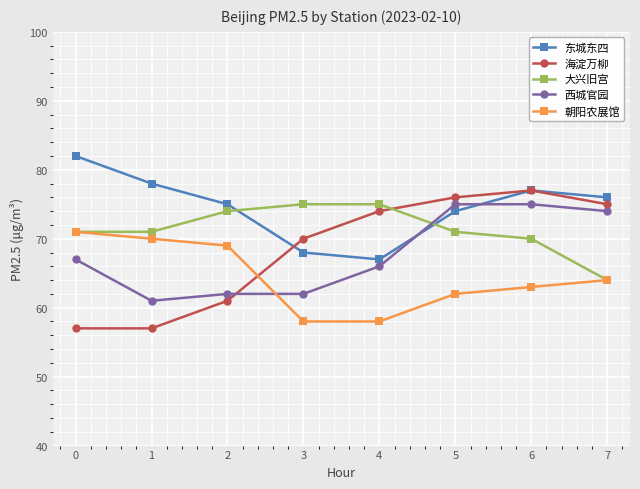

What is the difference between the 朝阳农展馆 values at 5 and 6?

1